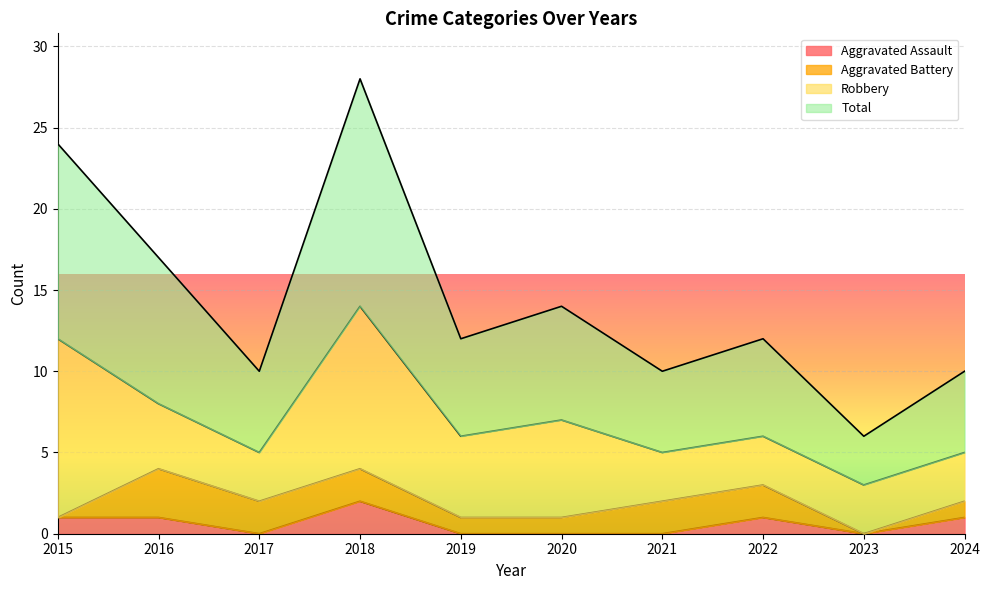

At how many categories does at least one series exceed 0?

10